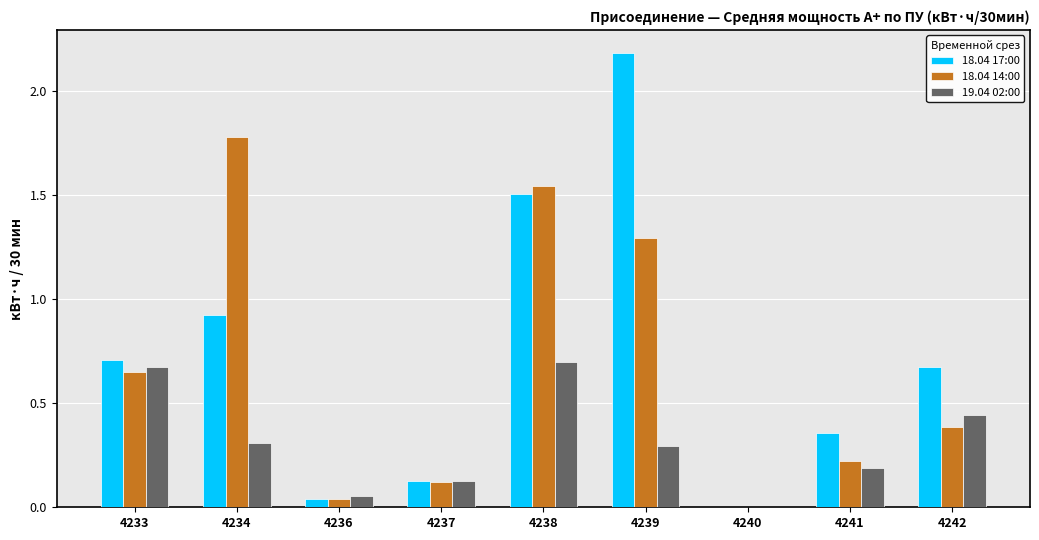

Is the value of 19.04 02:00 at 4239 greater than the value of 18.04 17:00 at 4241?

No